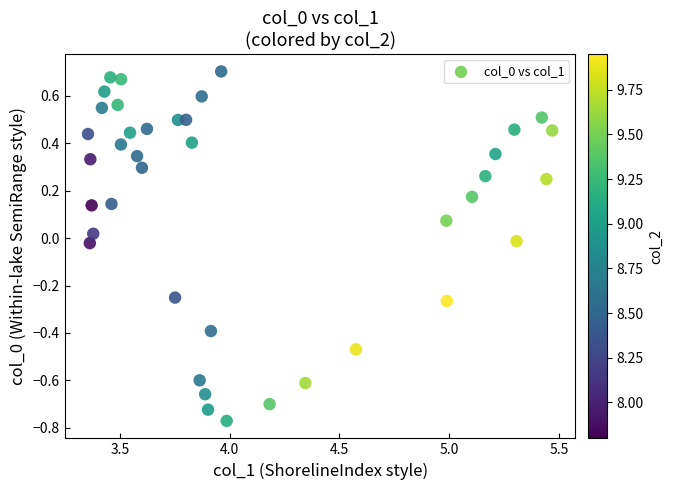

What is the range of X values (max minus min)?

2.1